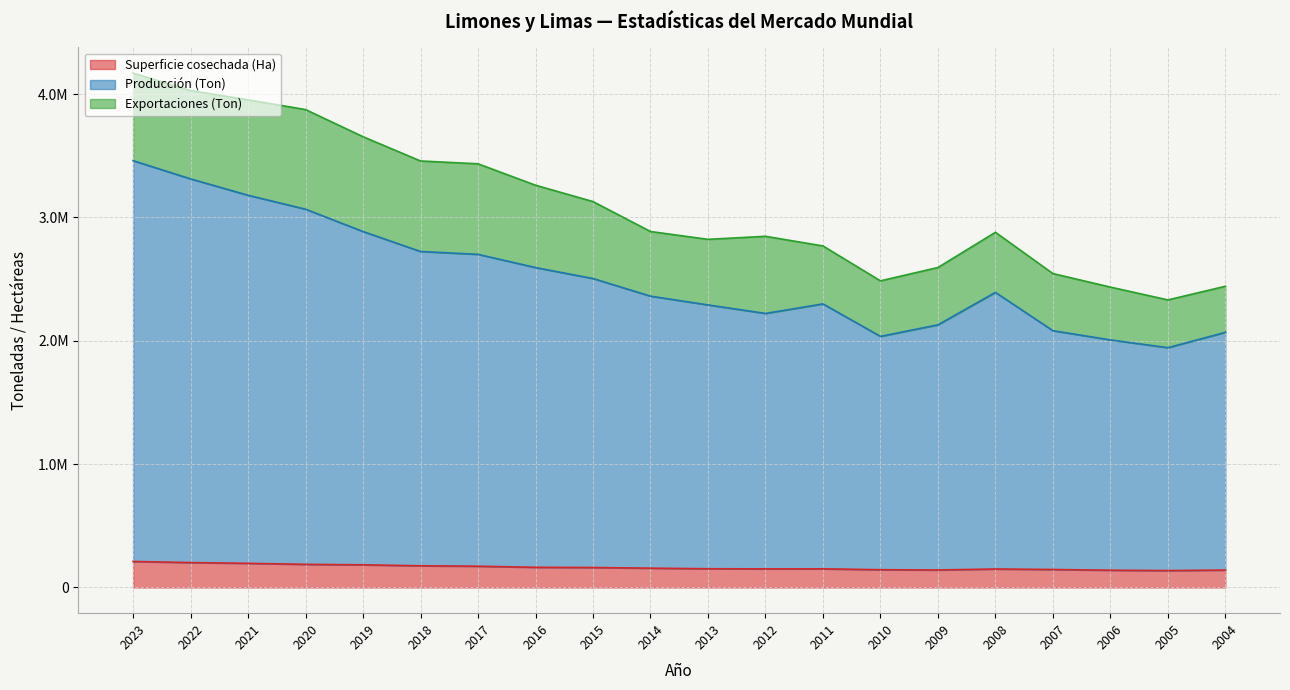

How many values in the Superficie cosechada (Ha) series exceed 156429?

9